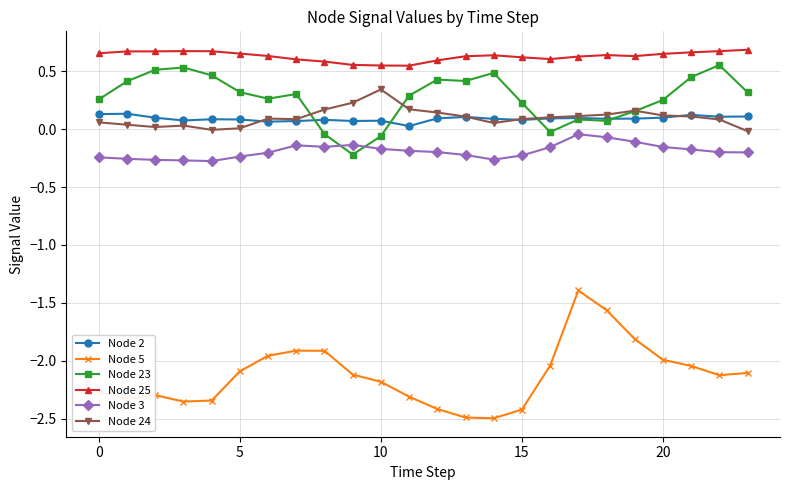

True or false: Node 5 and Node 3 intersect in this chart.

False